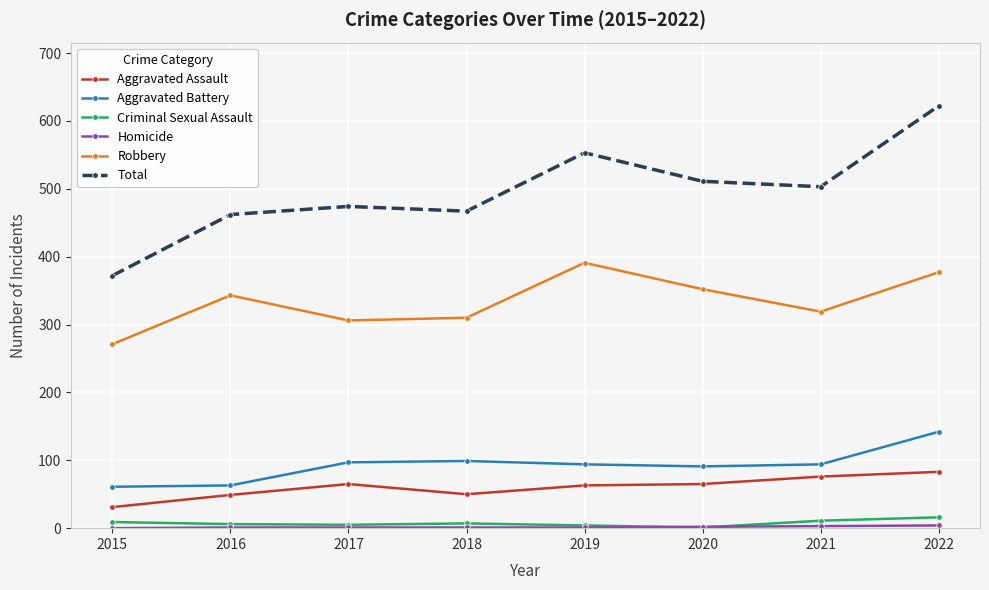

How many values in the Total series are below 503?

4